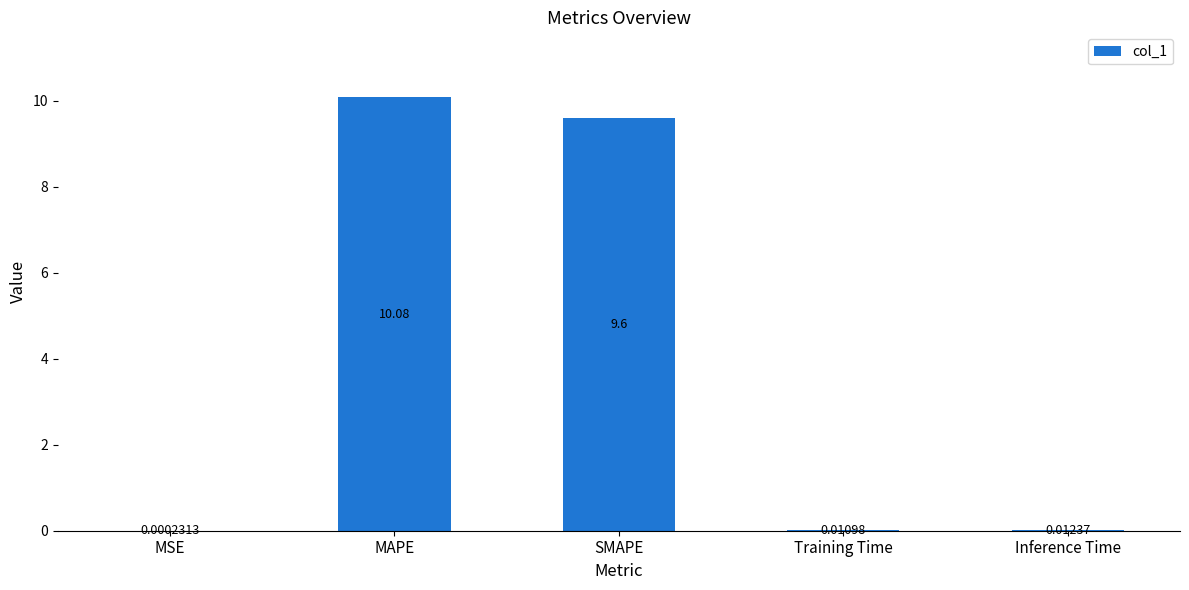

What is the sum of all values?

19.7